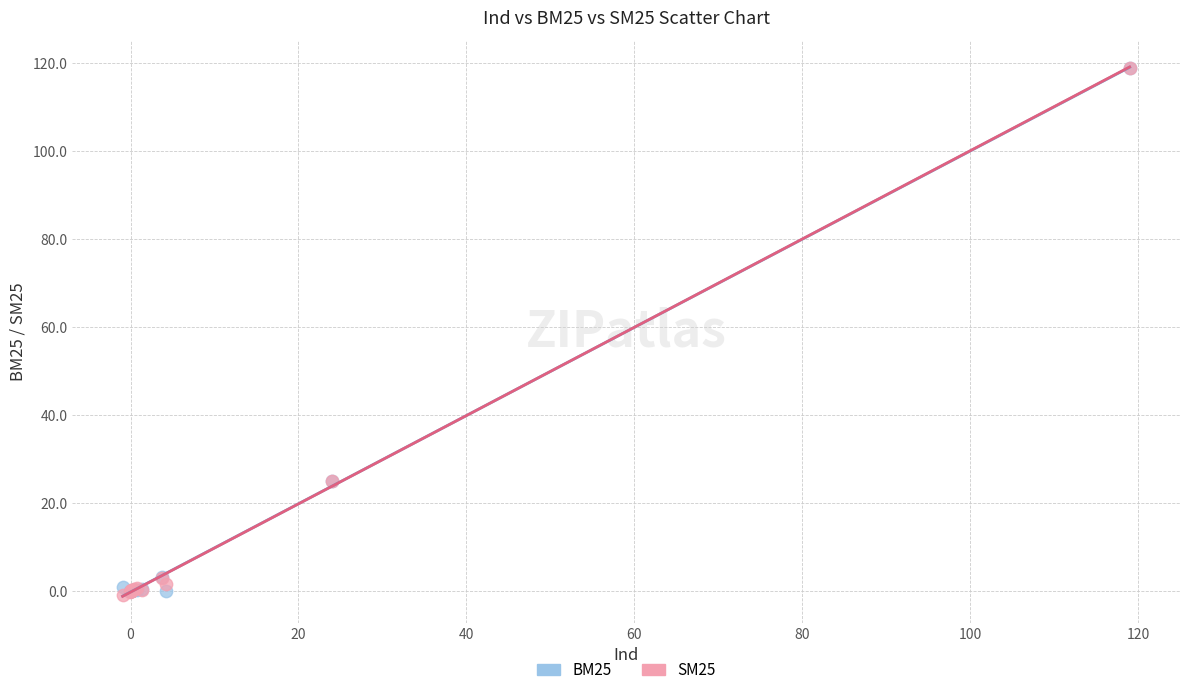

What are all the series names shown in the legend?

BM25, SM25